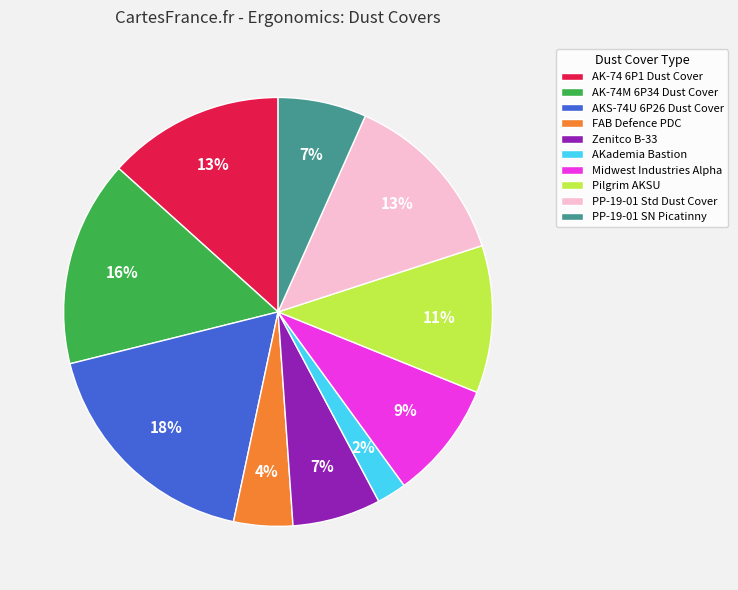

Is AK-74 6P1 Dust Cover the majority of the pie?

No